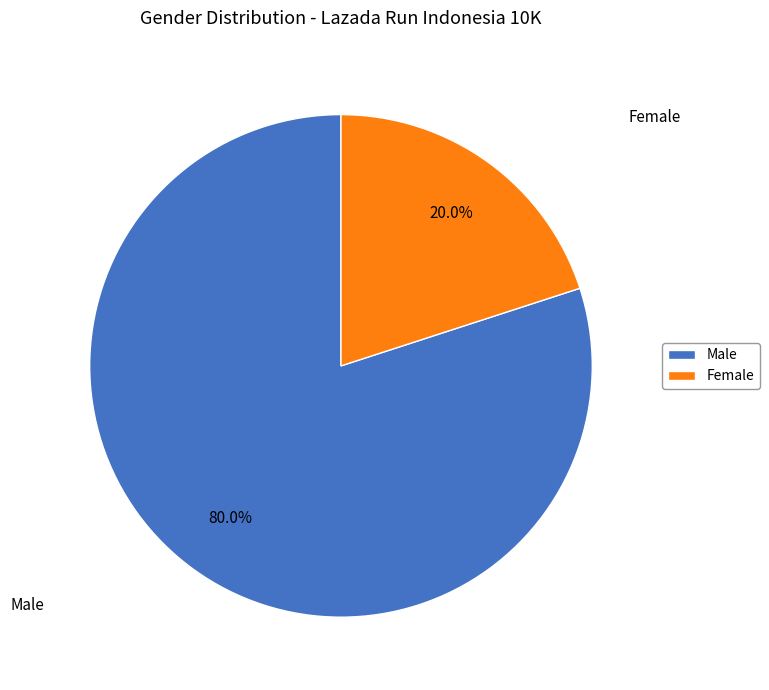

To the nearest percent, what portion does Male represent?

80%